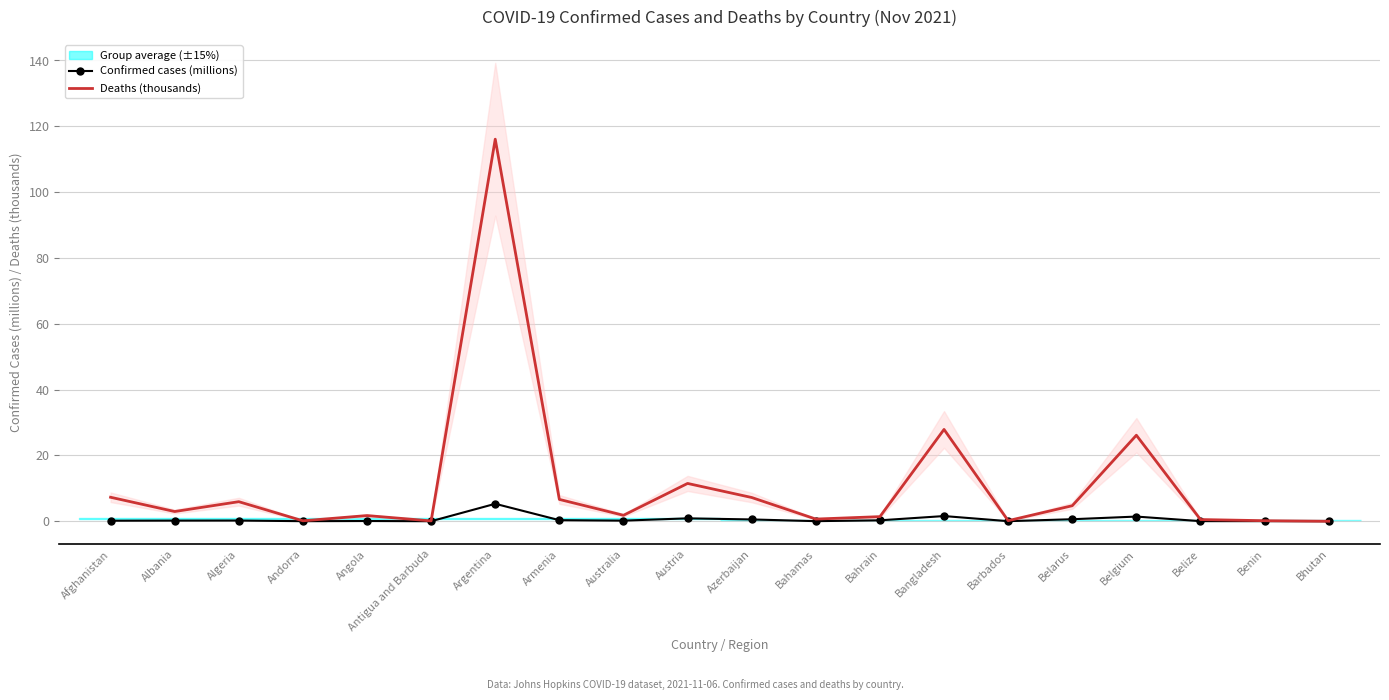

At which label does Deaths (thousands) reach its minimum?

Bhutan